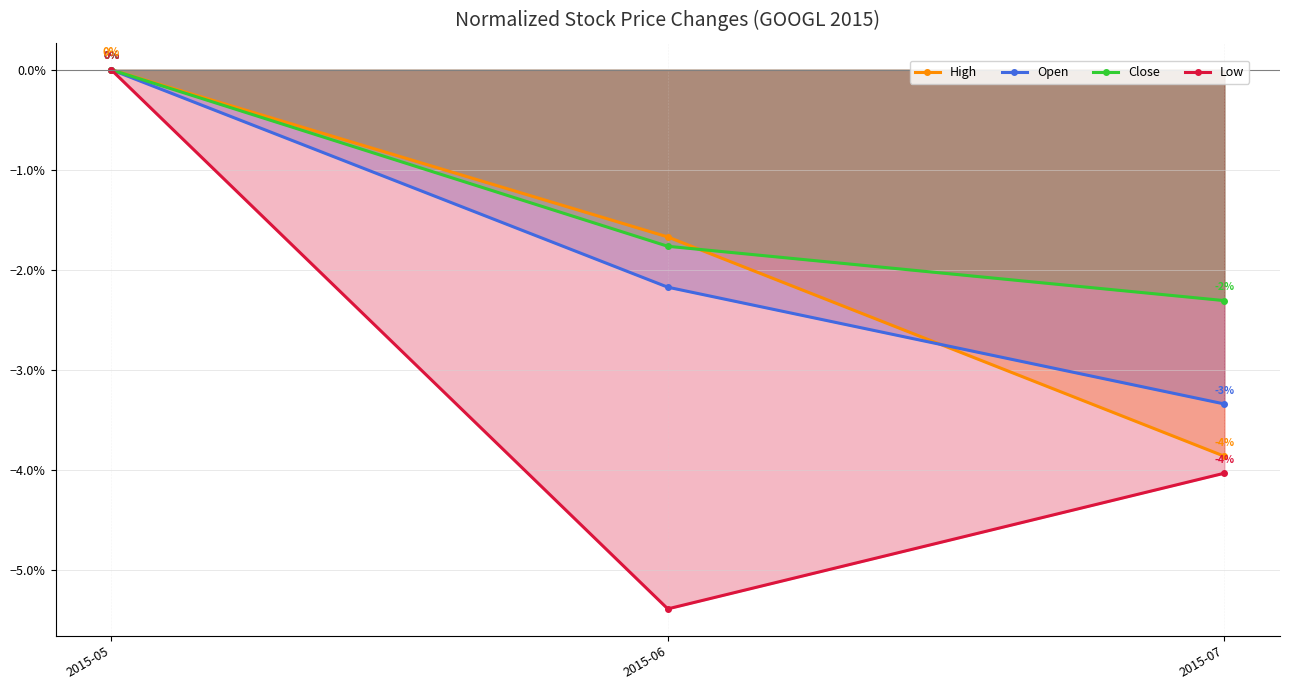

What is the value of the High point at the 2nd from the left?

-1.7